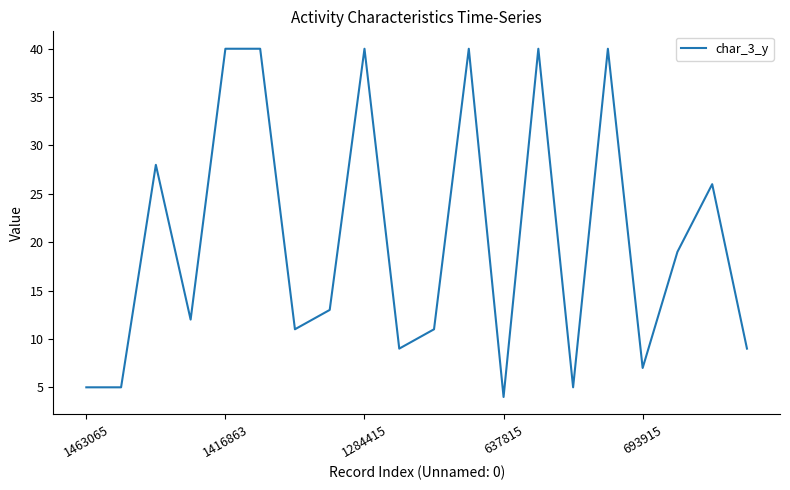

What is the maximum value shown in the chart?

40